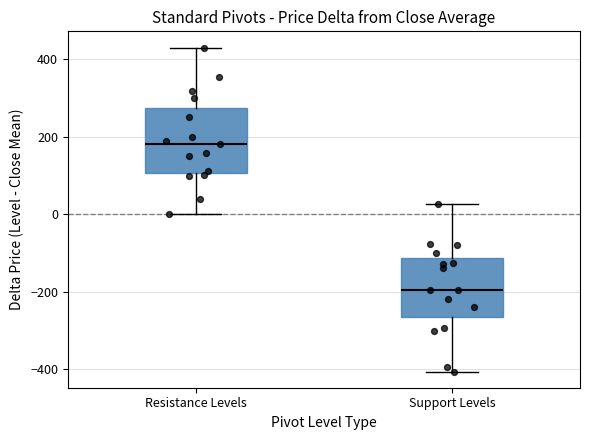

Reading left to right, read every box against the y-axis: the position of its median line, the range the box covers, and the ends of its whiskers. The values are not printed on the chart, so give them approximately, as read against the axis.

Resistance Levels: median 180, box 100 to 280, whiskers 0 to 440
Support Levels: median -200, box -260 to -120, whiskers -400 to 20